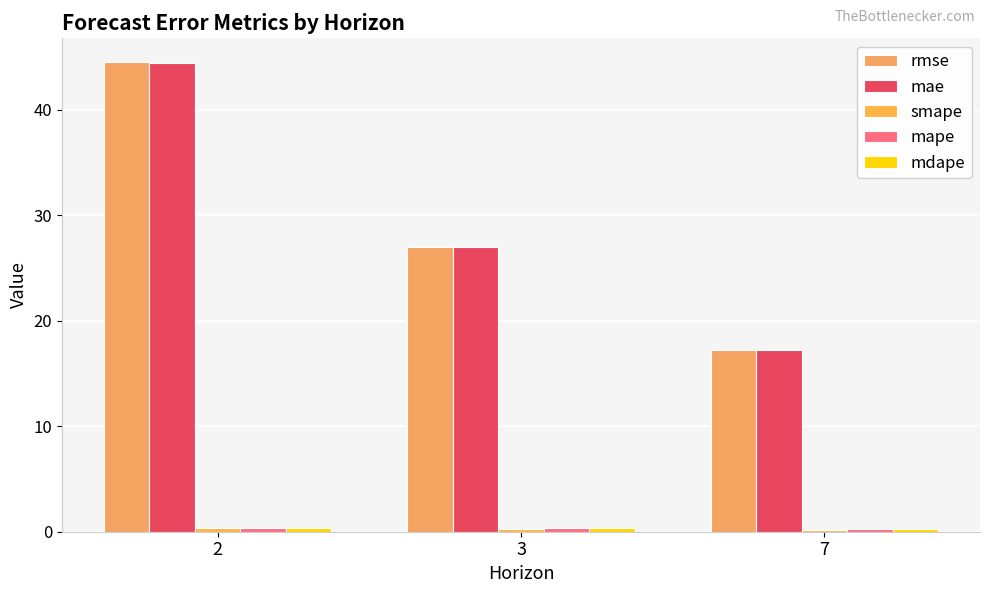

At 7, list the series in order from smallest to largest.

smape, mape, mdape, rmse, mae